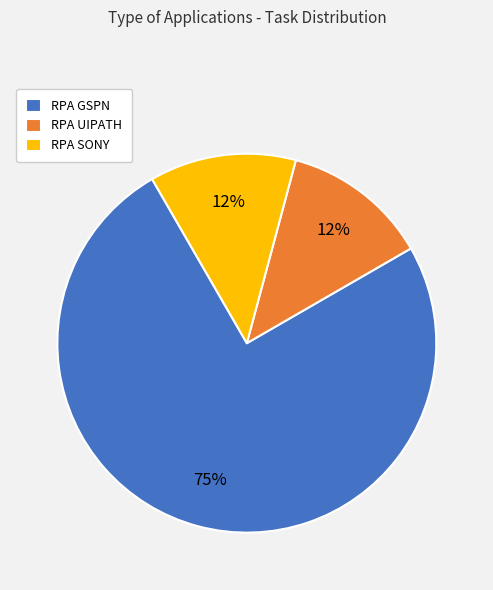

The RPA GSPN slice represents 75% of the pie. True or false?

True